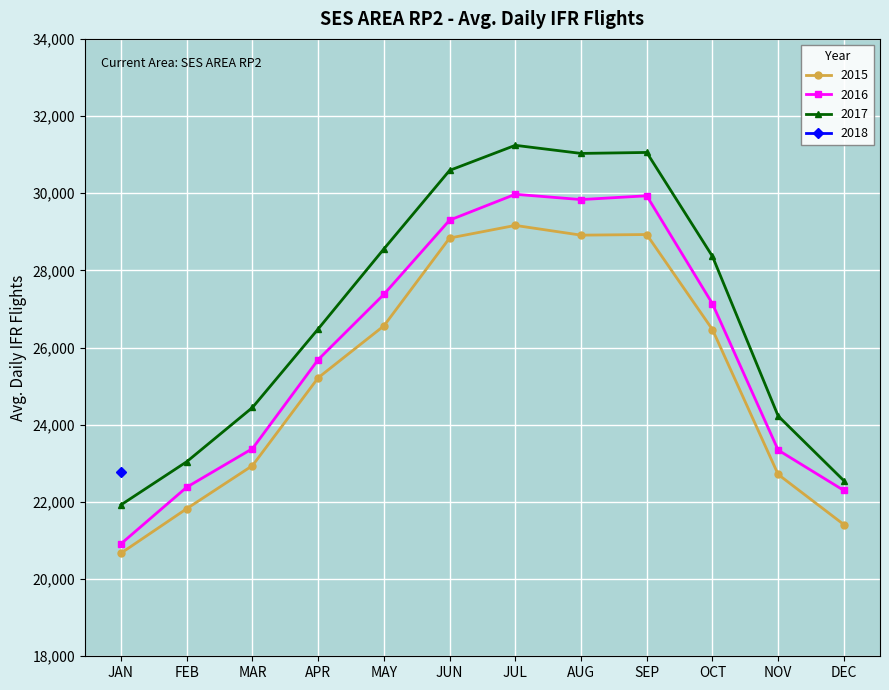

Where is the first local maximum for 2015?

JUL